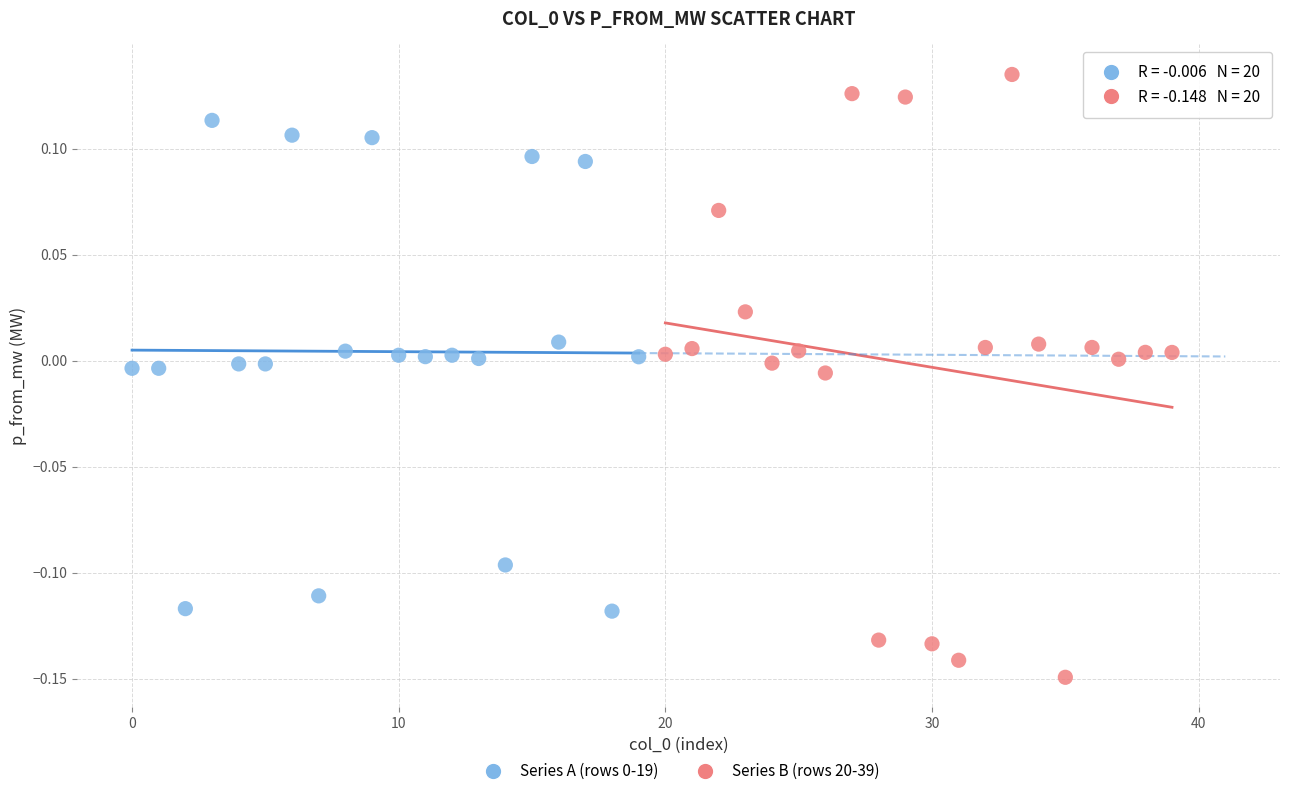

Which series has the widest spread of Y values?

Series B (rows 20-39)